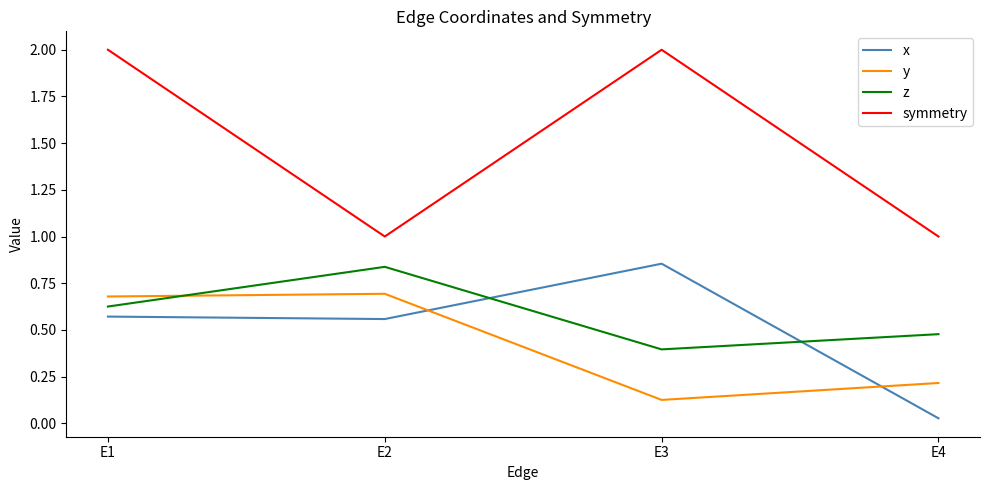

What are all the series names shown in the legend?

x, y, z, symmetry